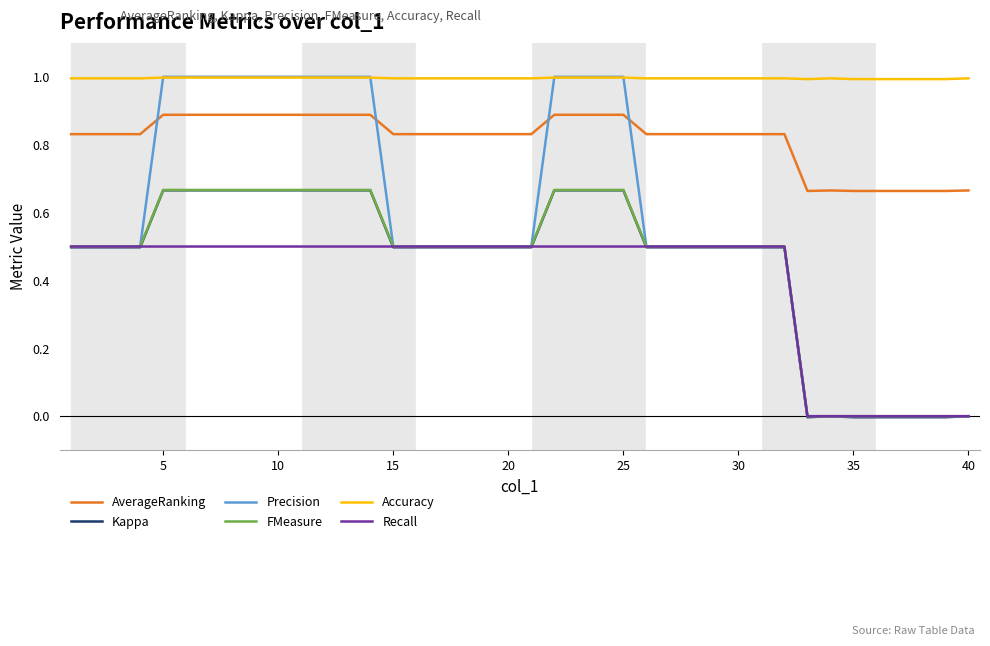

What are all the series names shown in the legend?

AverageRanking, Kappa, Precision, FMeasure, Accuracy, Recall